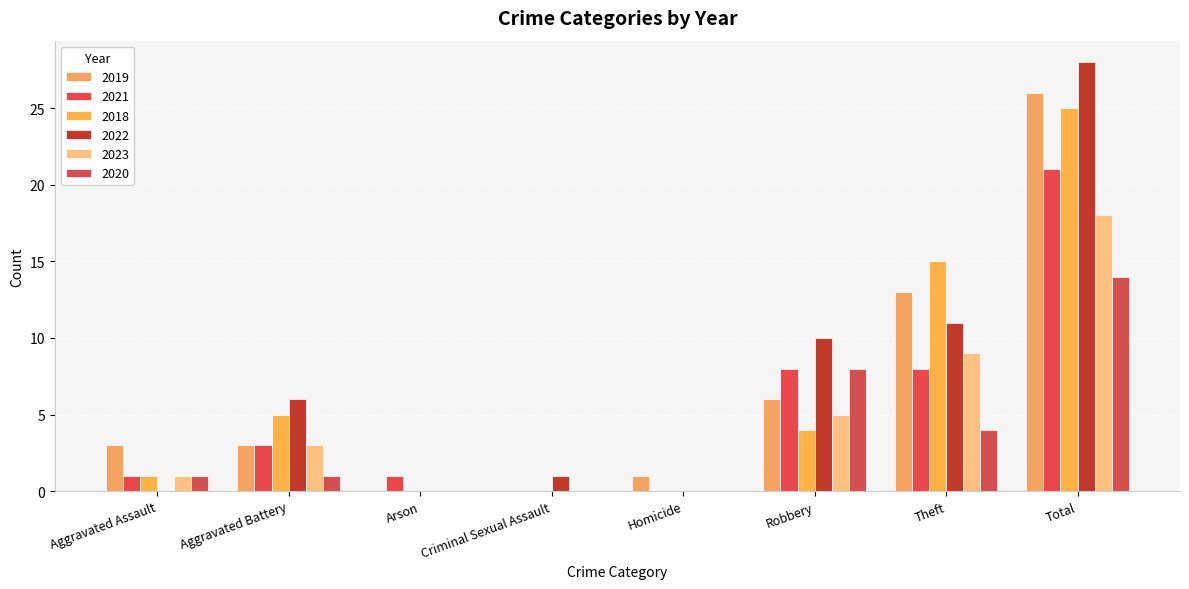

The value of 2022 at Theft is 11. True or false?

True